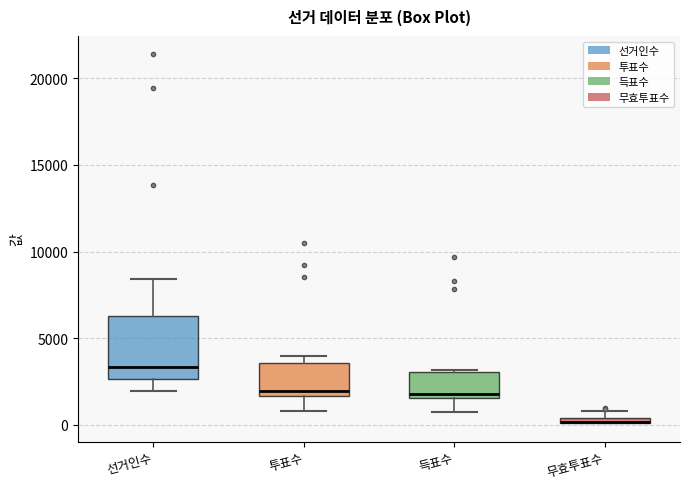

Comparing the boxes themselves (not the whiskers), which one is the tallest?

선거인수